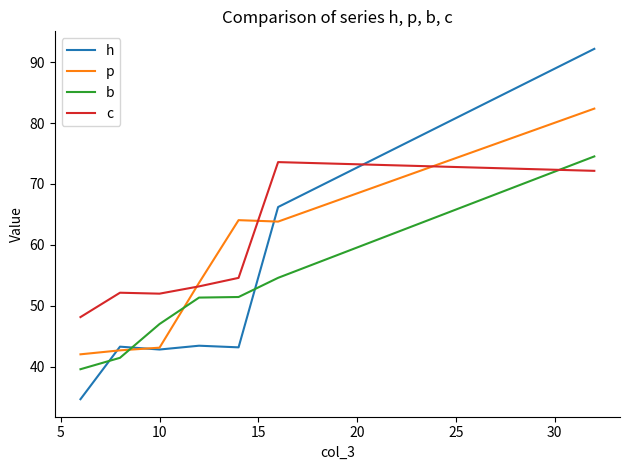

Which series has the largest range (max minus min)?

h